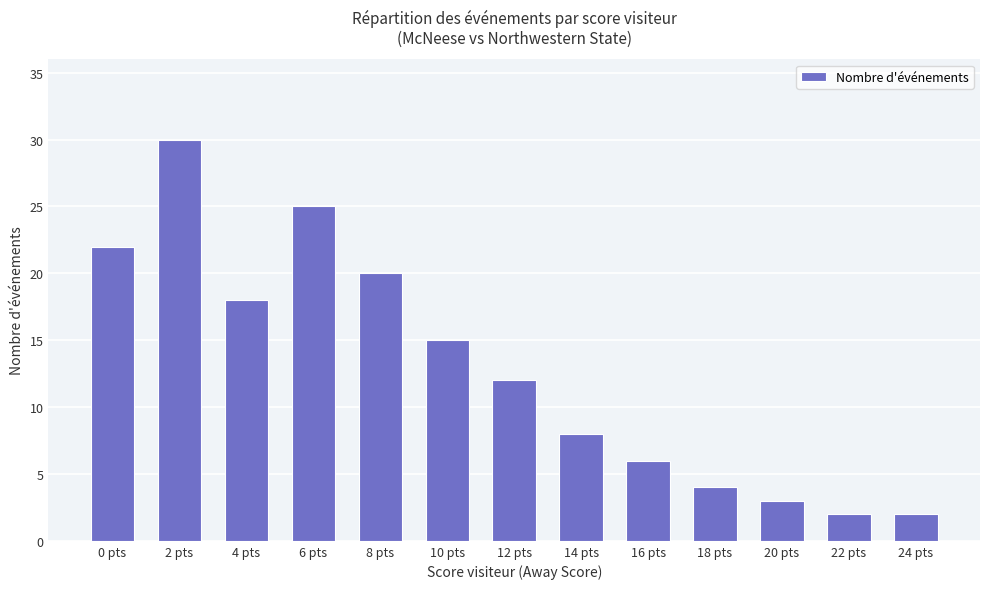

At which category does the chart reach its peak across all series?

2 pts